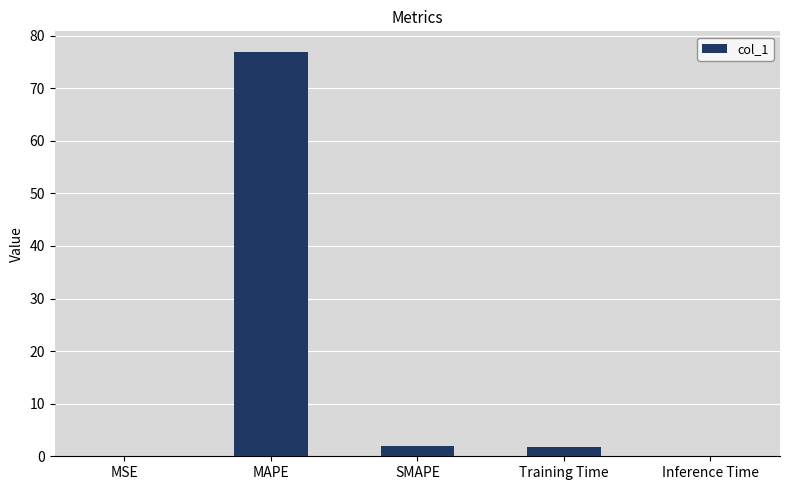

Approximately how many times larger is the value at SMAPE compared to Training Time?

1.2